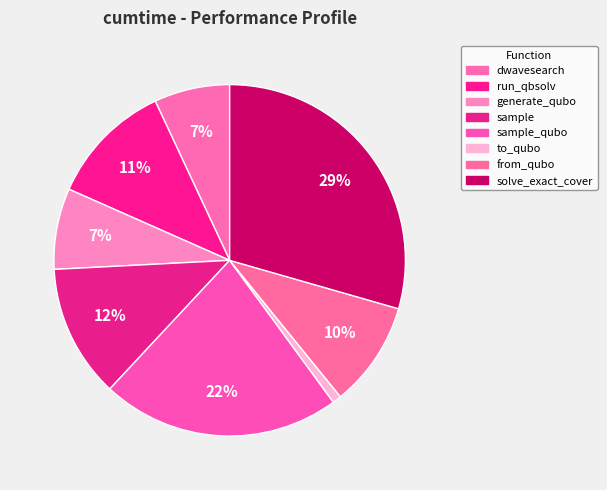

How many slices are in this pie chart?

8